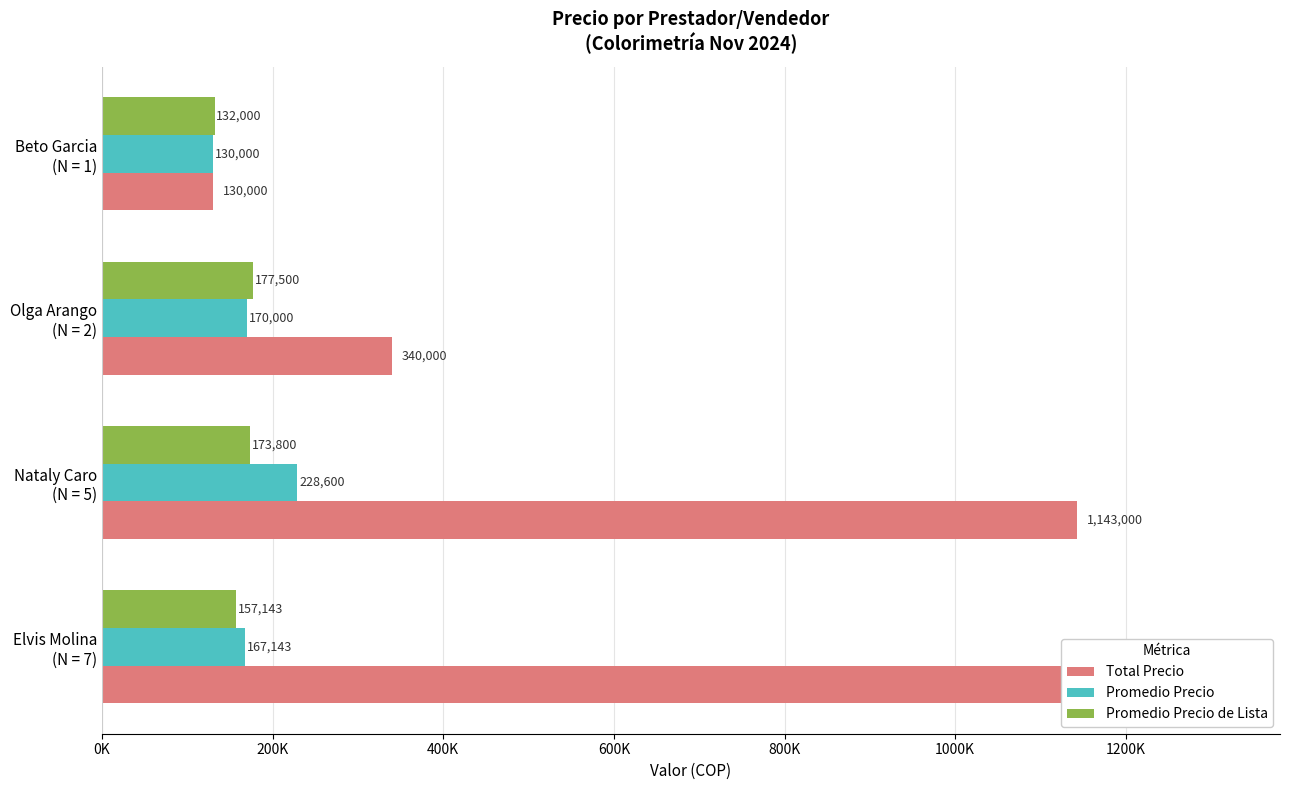

What is the greatest value displayed?

1170000